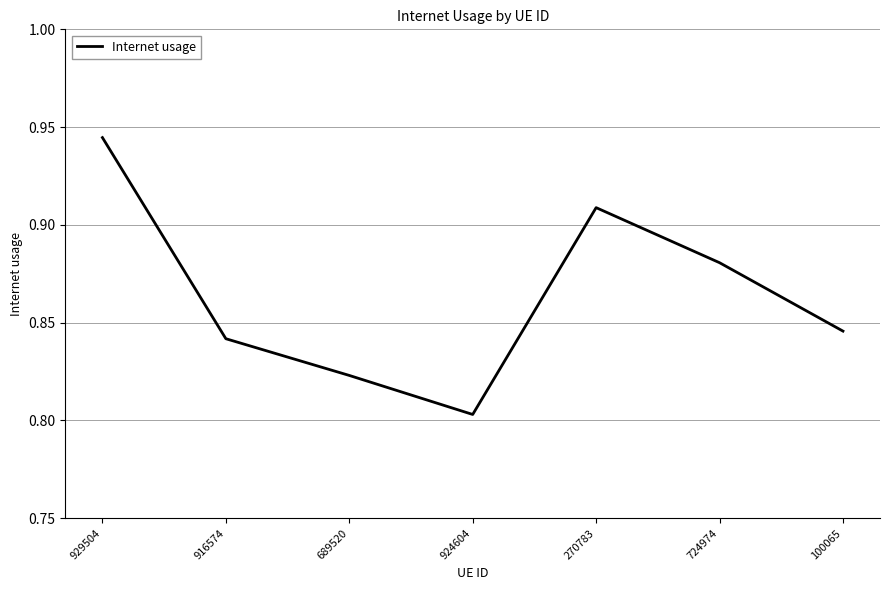

How many interior local peaks (higher than both neighbors) does the data have?

1